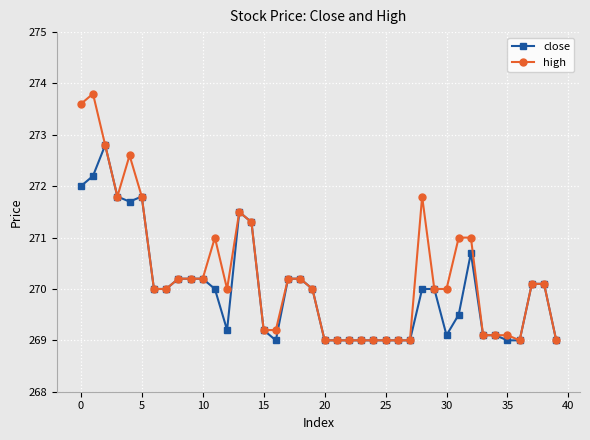

List the series in order of their peak value, lowest first.

close, high